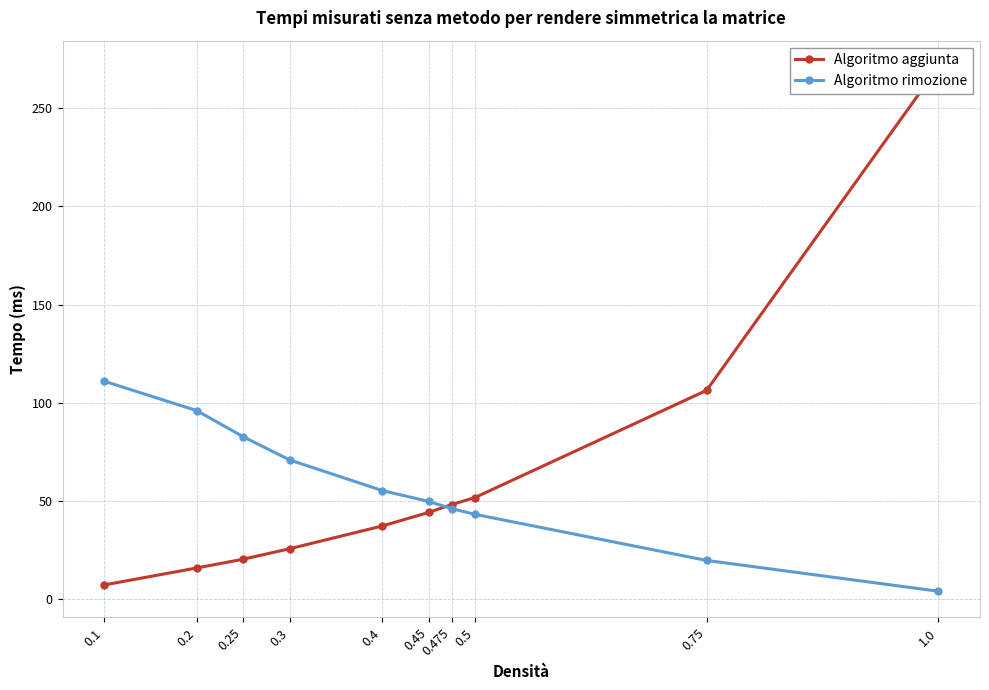

What is the value of the Algoritmo rimozione point at the 8th from the left?

43.2